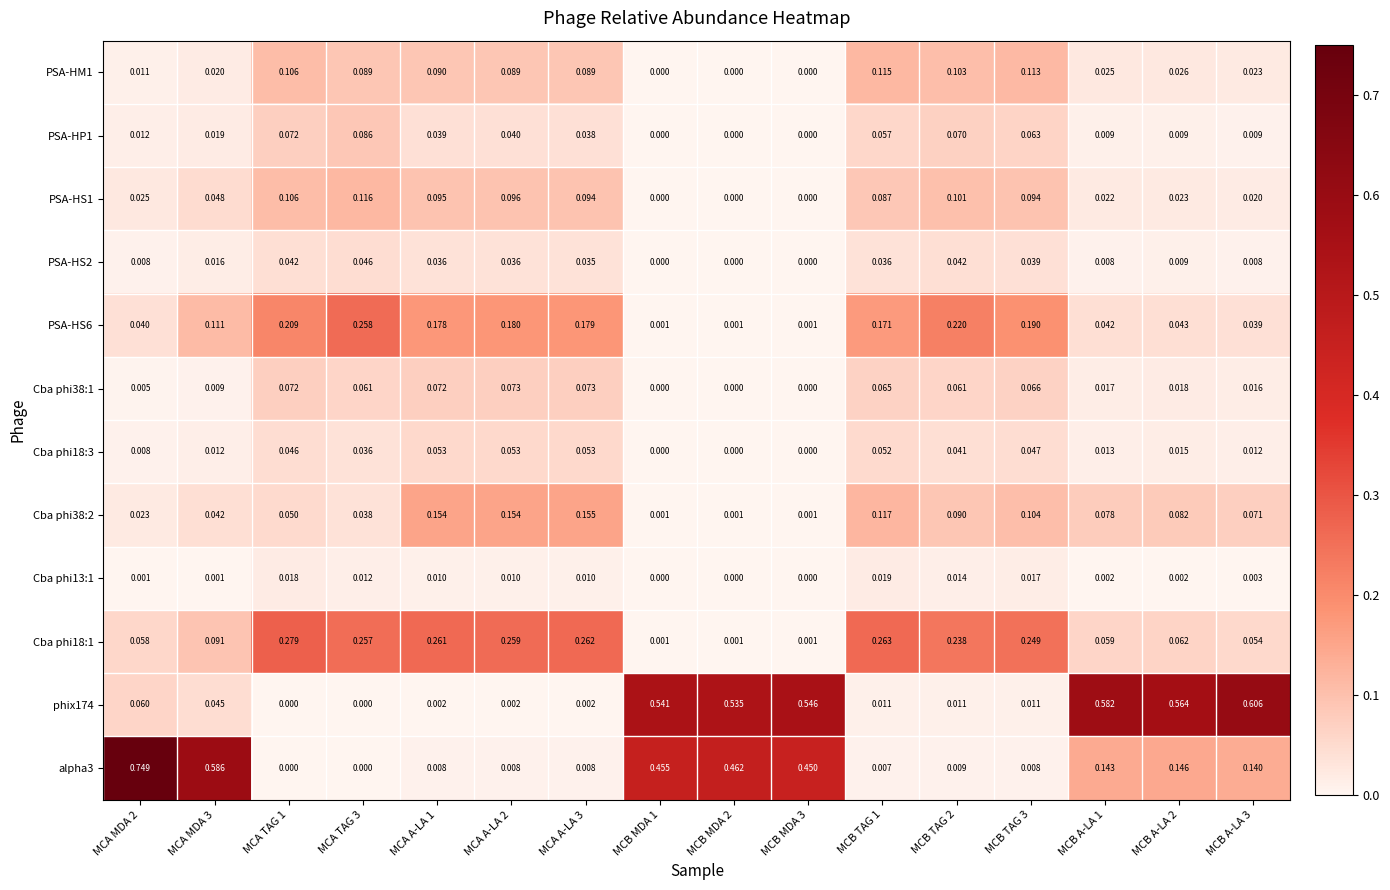

Is the value of alpha3 at MCB TAG 1 greater than the value of Cba phi13:1 at MCA TAG 3?

No